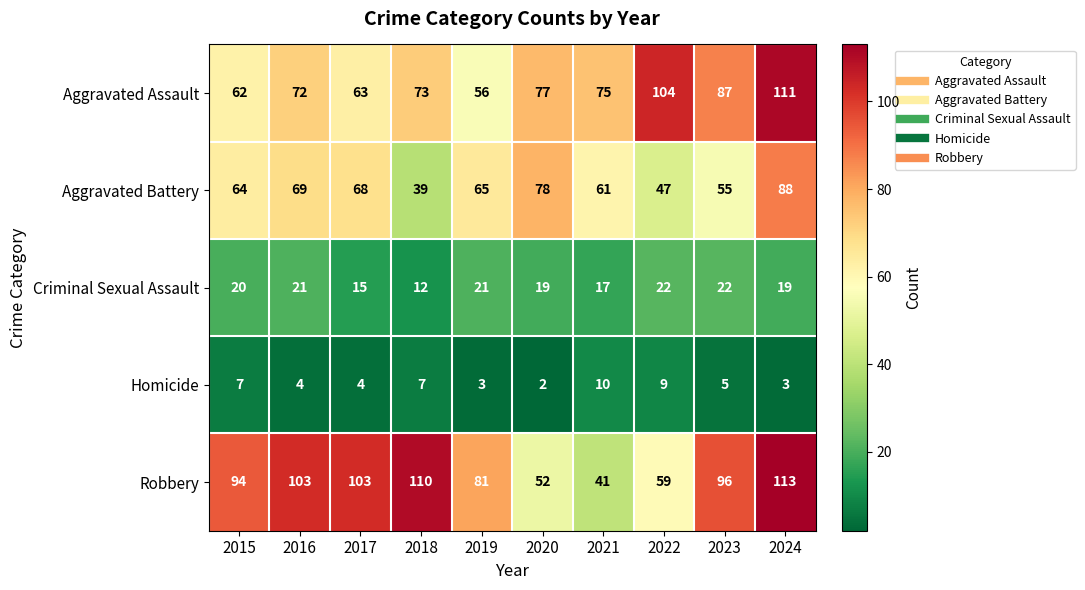

What is the difference between the Aggravated Assault values at 2020 and 2016?

5